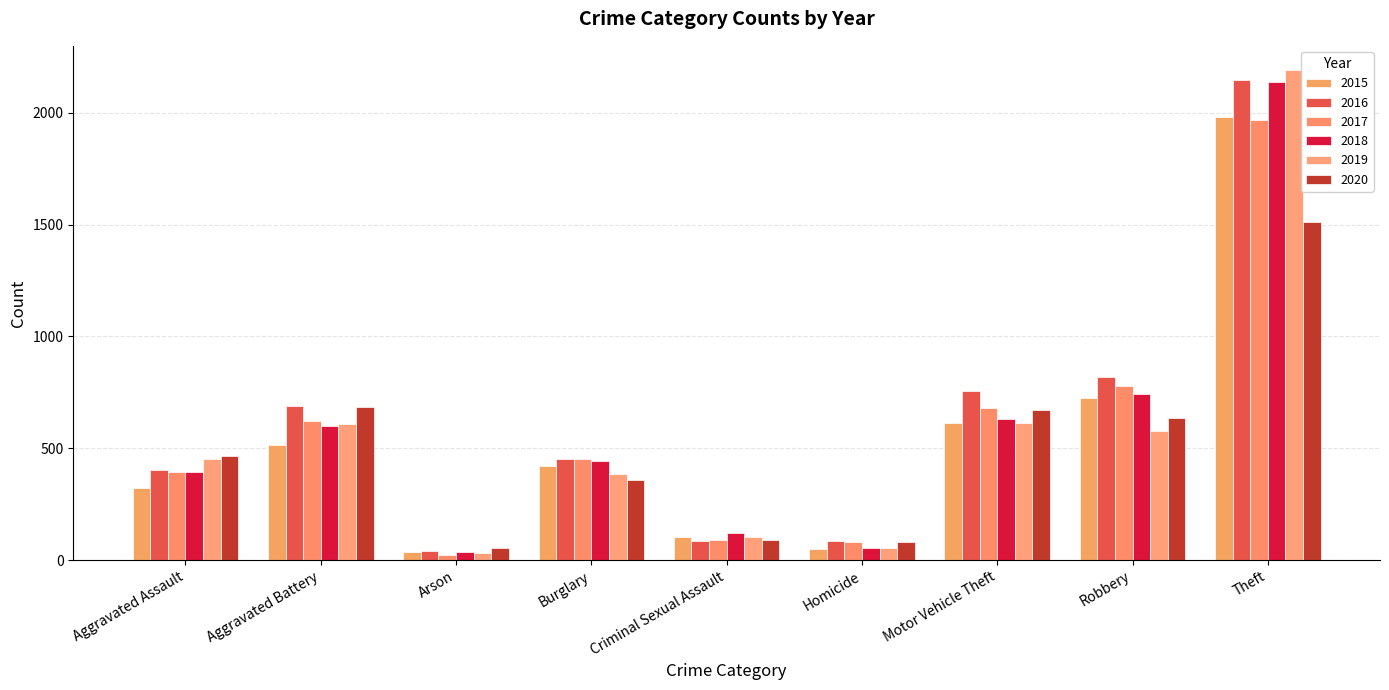

How many data points does each series have?

9